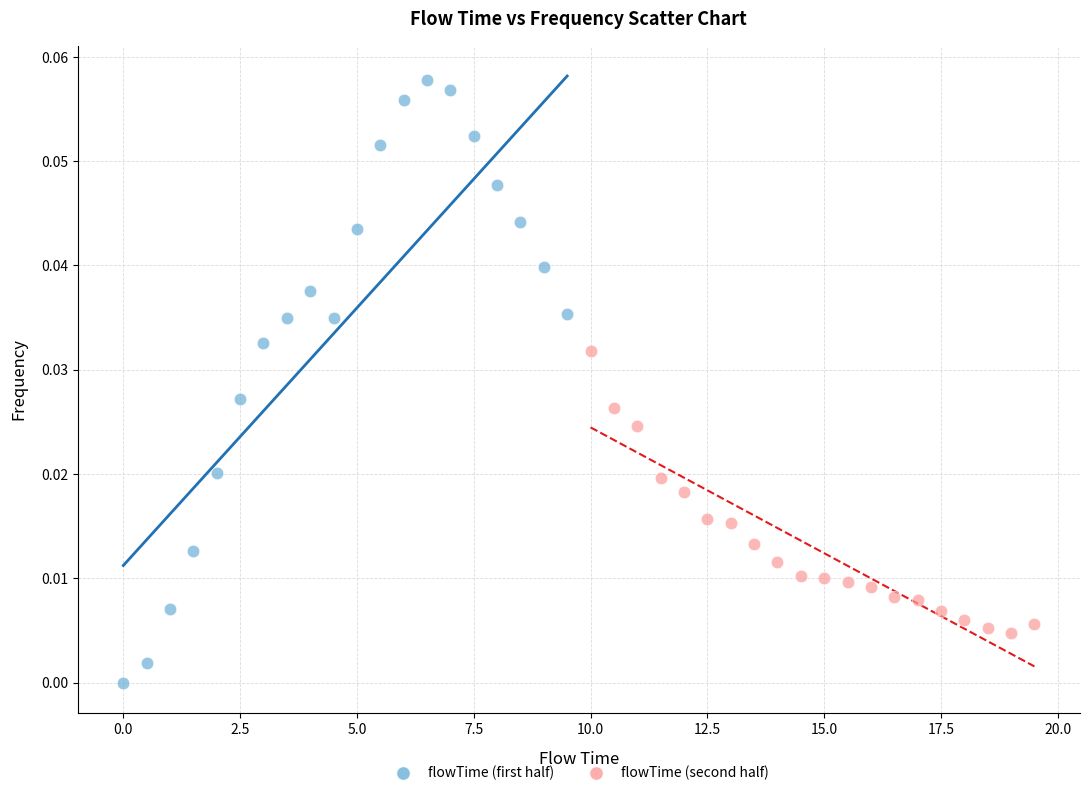

Which series reaches the minimum Y coordinate?

flowTime (first half)